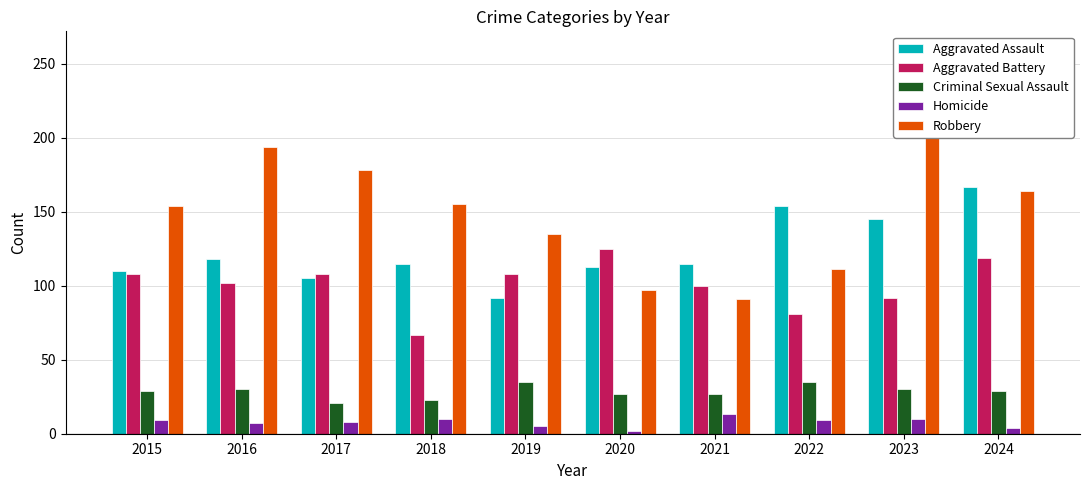

What are all the series names shown in the legend?

Aggravated Assault, Aggravated Battery, Criminal Sexual Assault, Homicide, Robbery